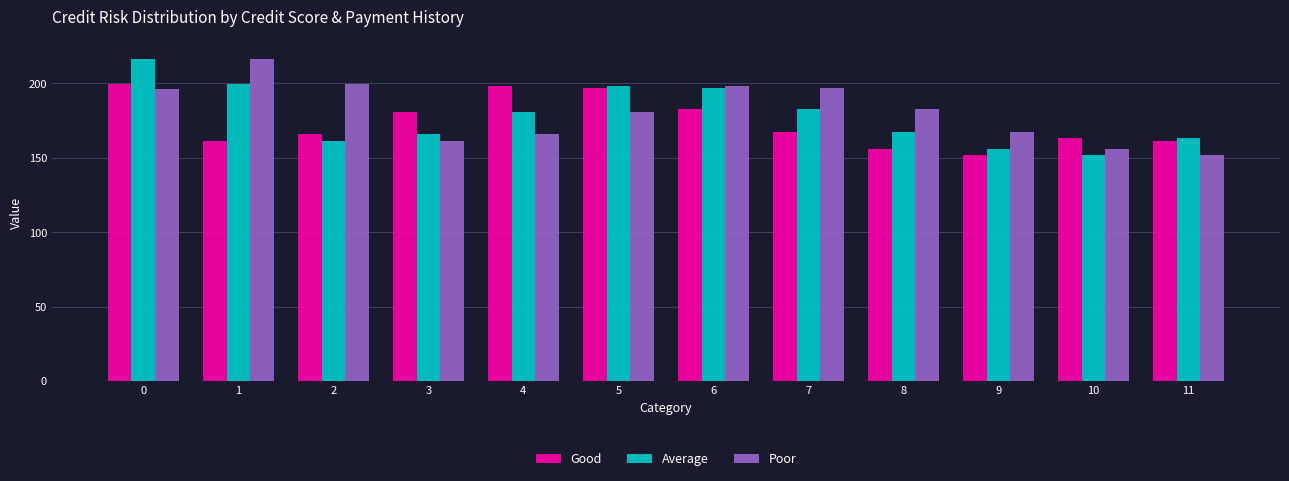

Rank the series at 1 from lowest to highest value.

Good, Average, Poor